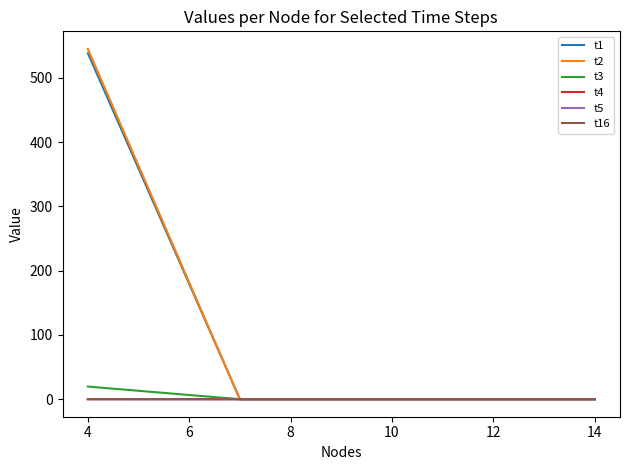

True or false: t5 and t16 cross at least once.

False